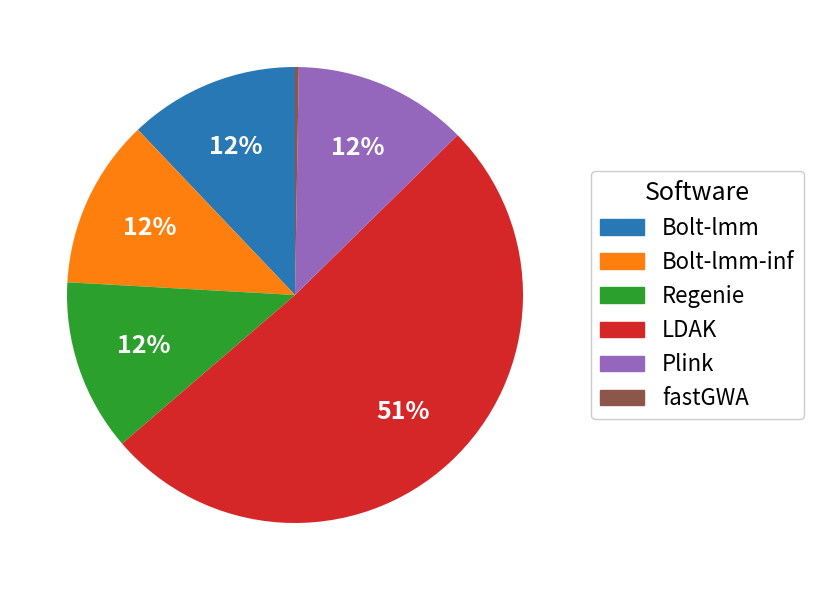

What is the largest slice in the pie chart?

LDAK